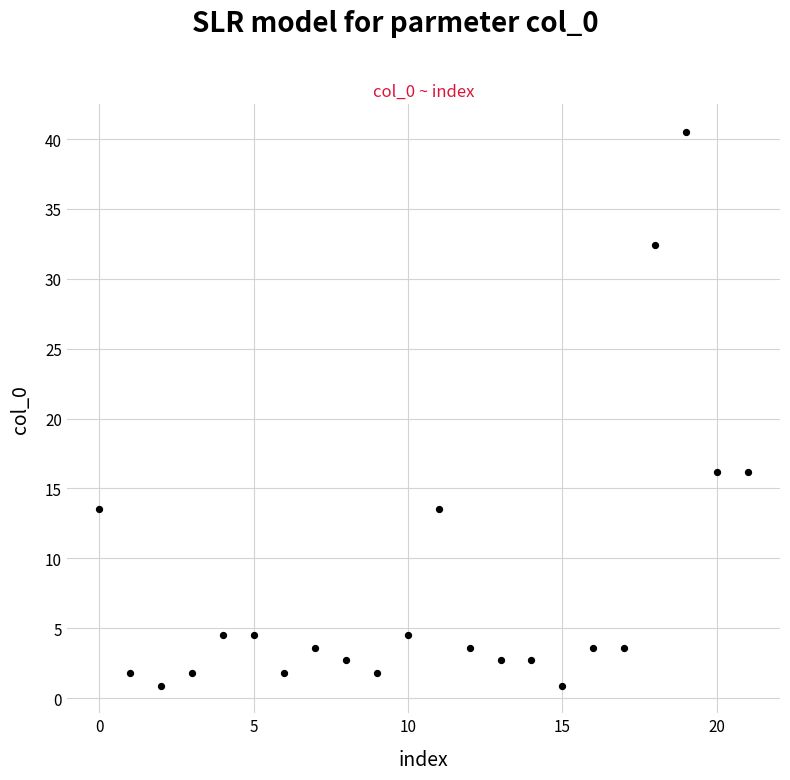

What is the range of Y values (max minus min)?

39.6